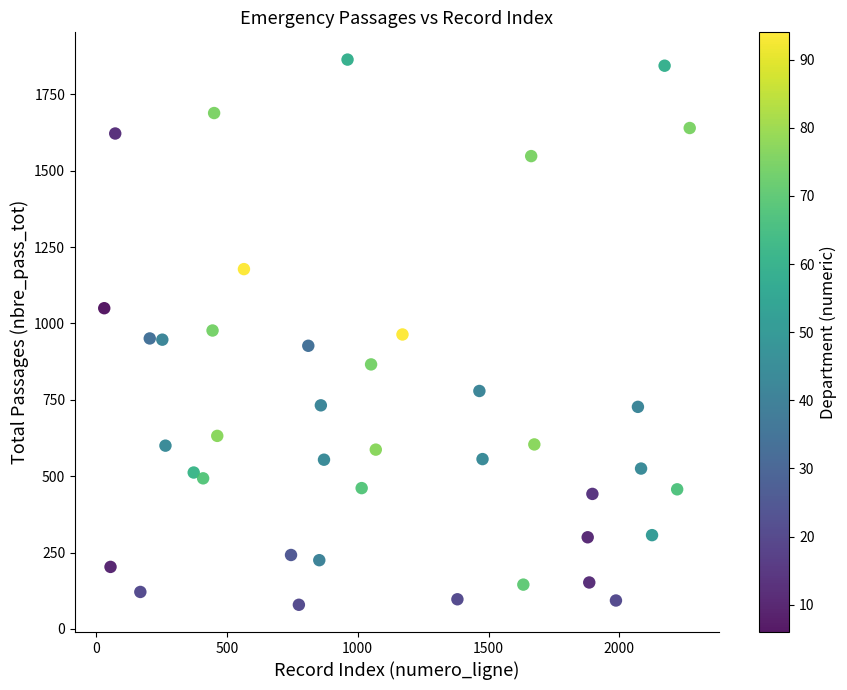

What is the range of Y values (max minus min)?

1785